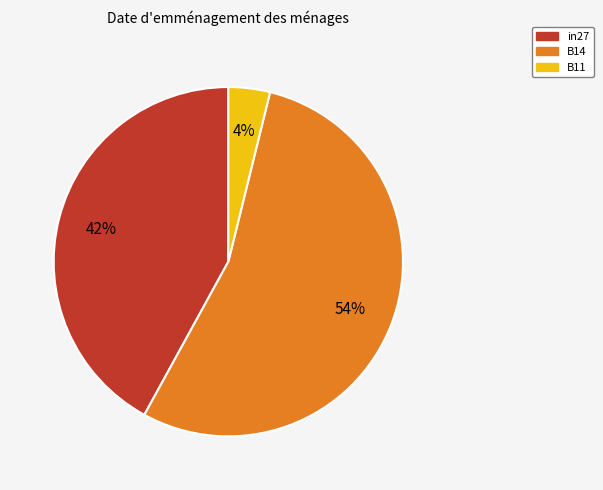

Is B14 the majority of the pie?

Yes